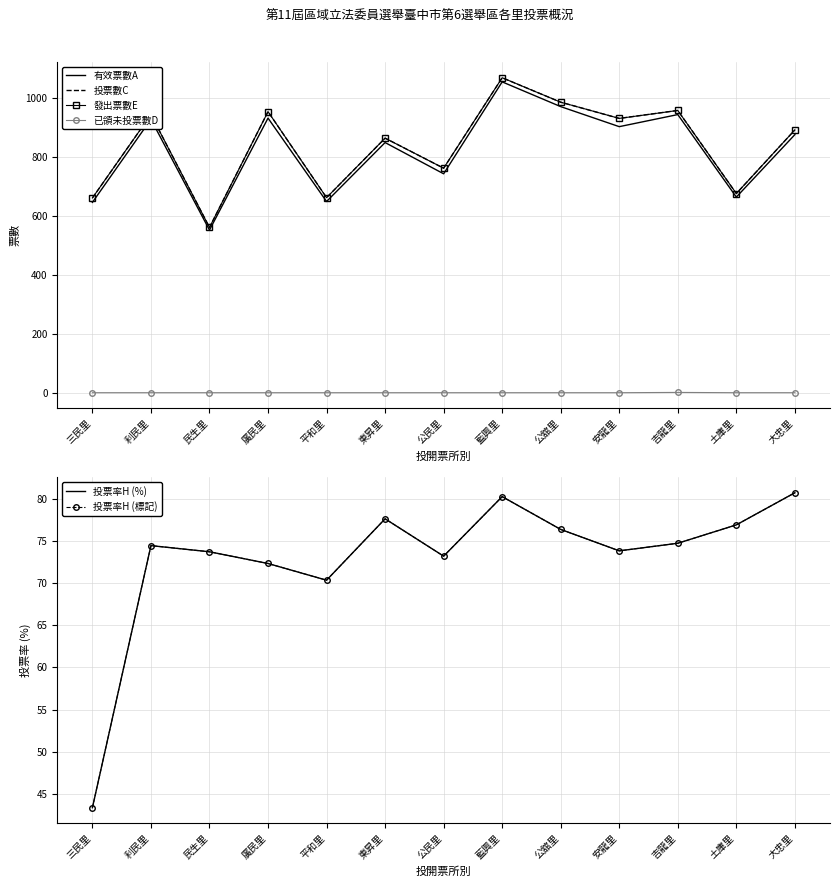

What is the spread (max minus min) of values at 東昇里?

864.0